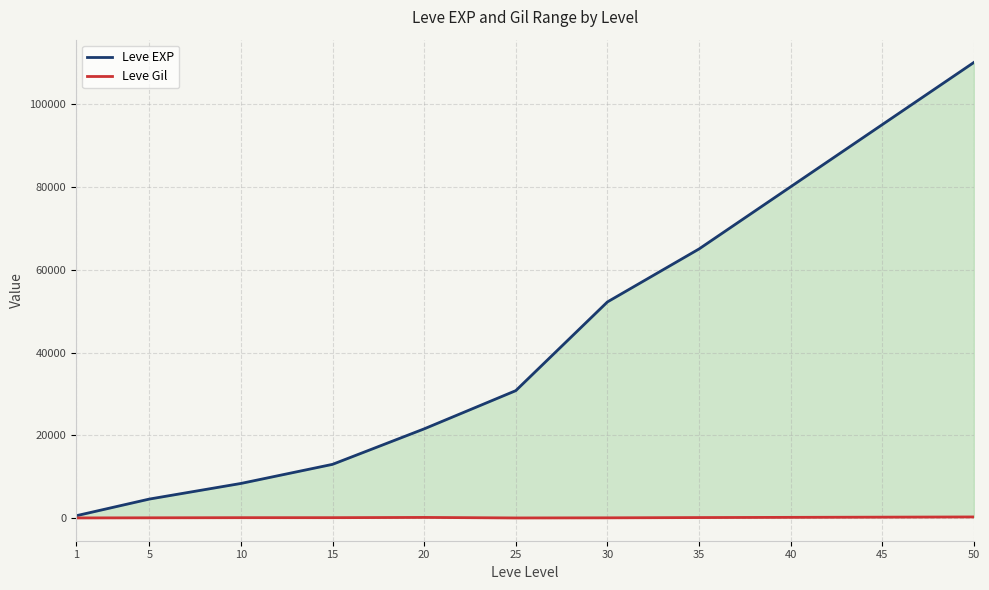

True or false: Leve EXP and Leve Gil intersect in this chart.

False